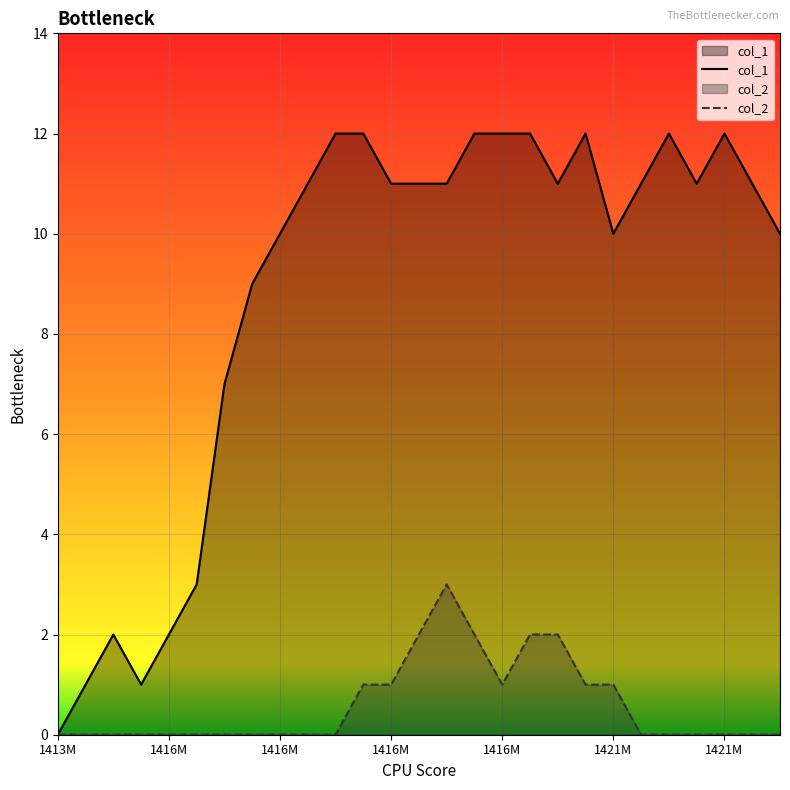

The value of col_1 at 1421M is 4. True or false?

False